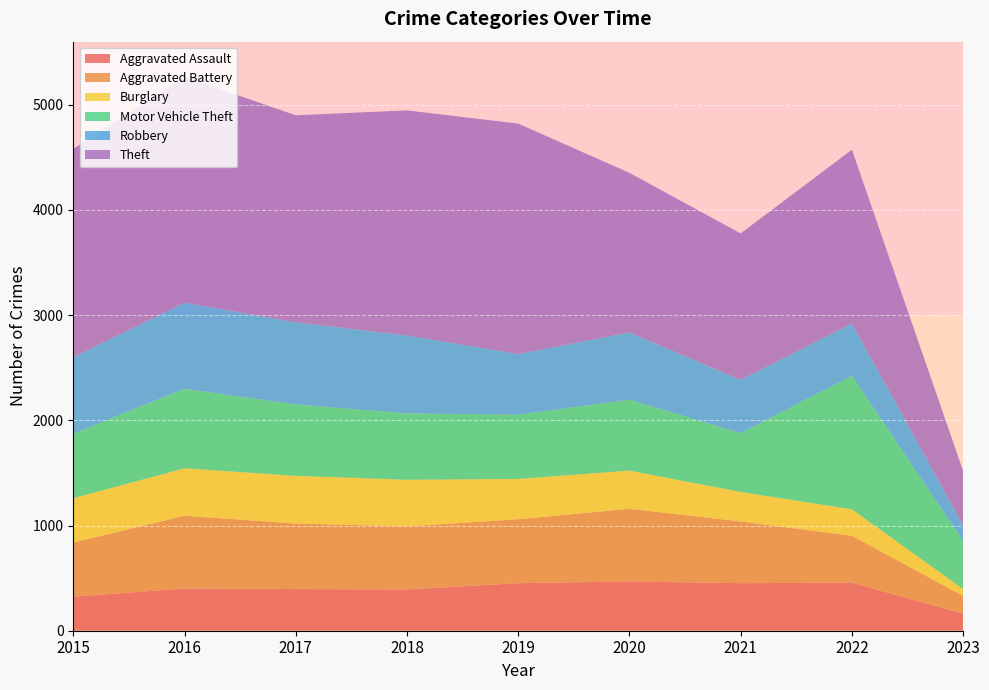

Reading right to left, list all the values displayed in this chart.

Aggravated Assault: 2023=162	2022=457	2021=452	2020=468	2019=452	2018=392	2017=396	2016=402	2015=323
Aggravated Battery: 2023=169	2022=446	2021=587	2020=691	2019=608	2018=600	2017=623	2016=691	2015=515
Burglary: 2023=65	2022=251	2021=280	2020=363	2019=383	2018=443	2017=453	2016=451	2015=422
Motor Vehicle Theft: 2023=458	2022=1270	2021=560	2020=674	2019=611	2018=631	2017=680	2016=756	2015=614
Robbery: 2023=149	2022=497	2021=506	2020=639	2019=577	2018=741	2017=780	2016=819	2015=726
Theft: 2023=516	2022=1652	2021=1392	2020=1518	2019=2190	2018=2140	2017=1968	2016=2148	2015=1981